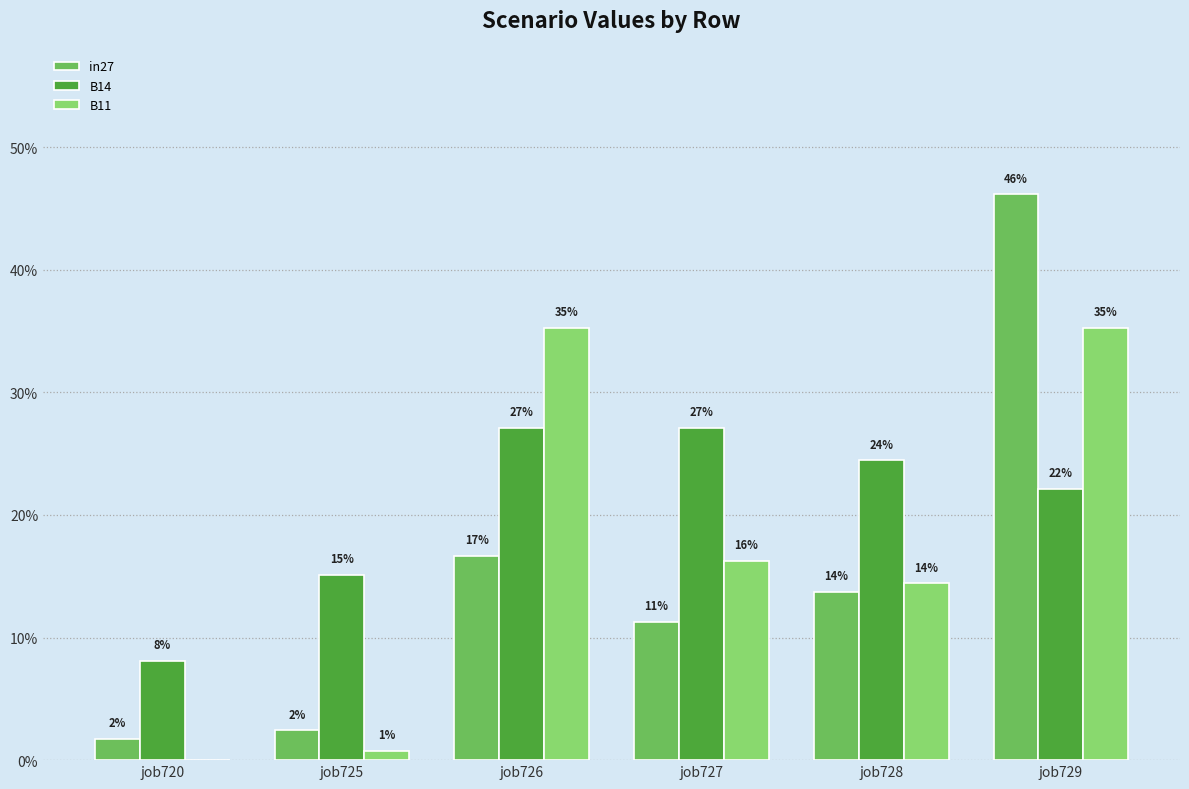

Between job720 and job728, which is larger?

job728